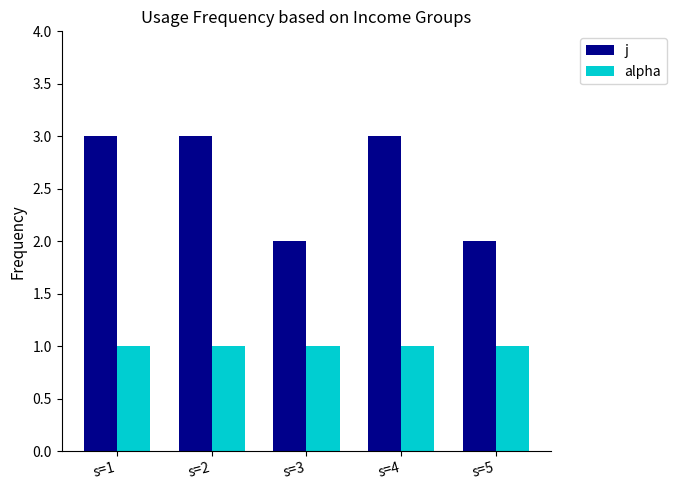

How many distinct data groups are displayed?

2